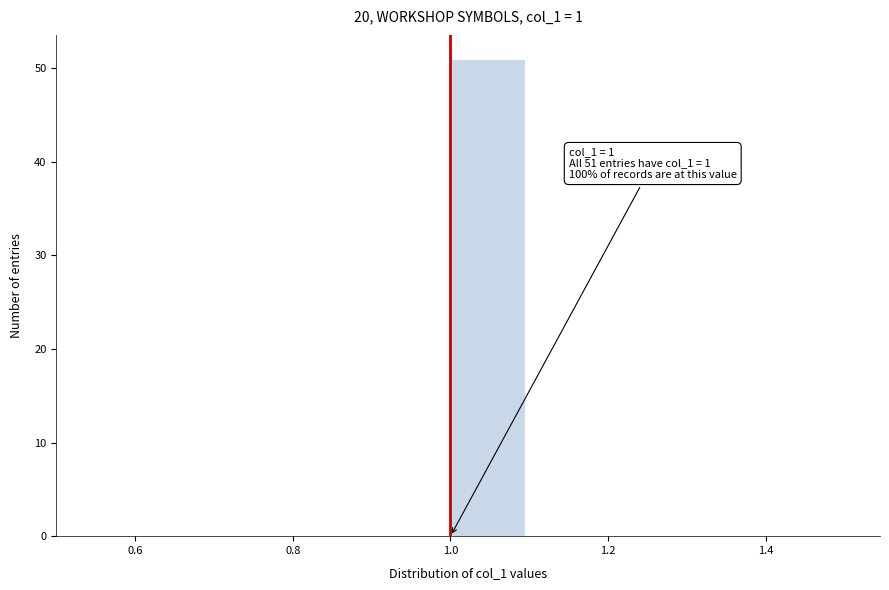

Which range on the x-axis has the tallest bar?

1.0 to 1.1